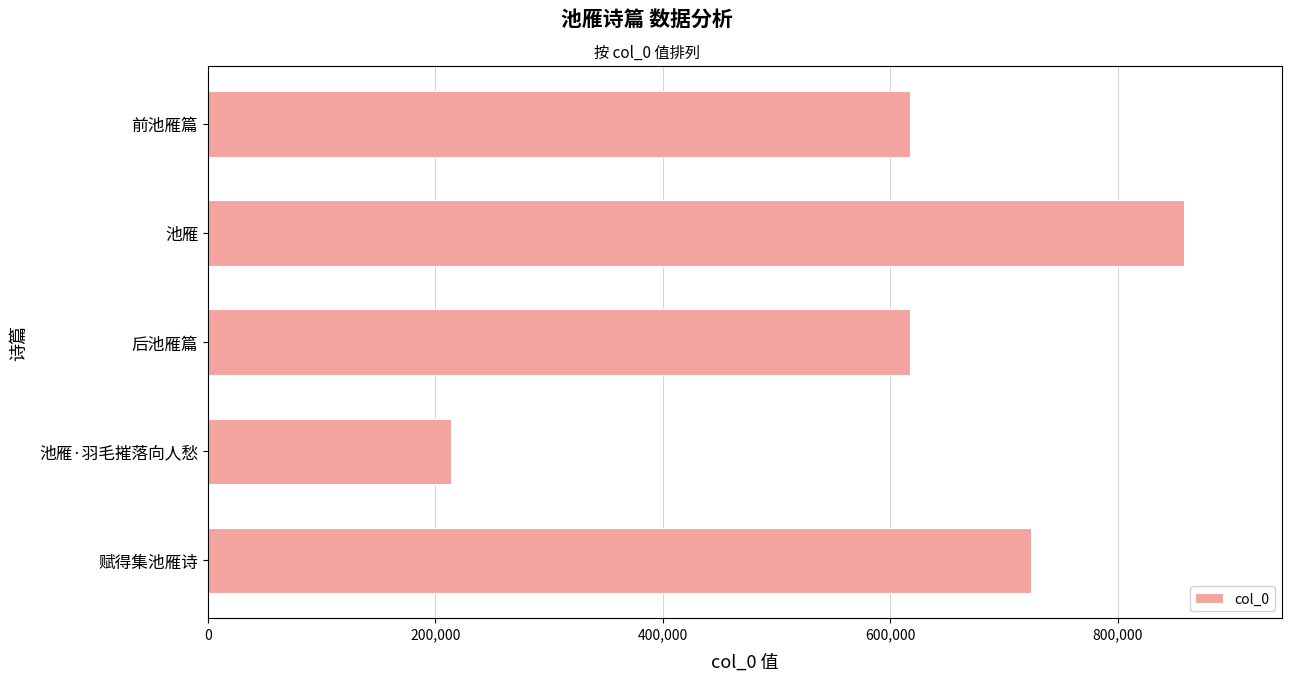

The chart shows a value of 617613 at 后池雁篇. True or false?

True